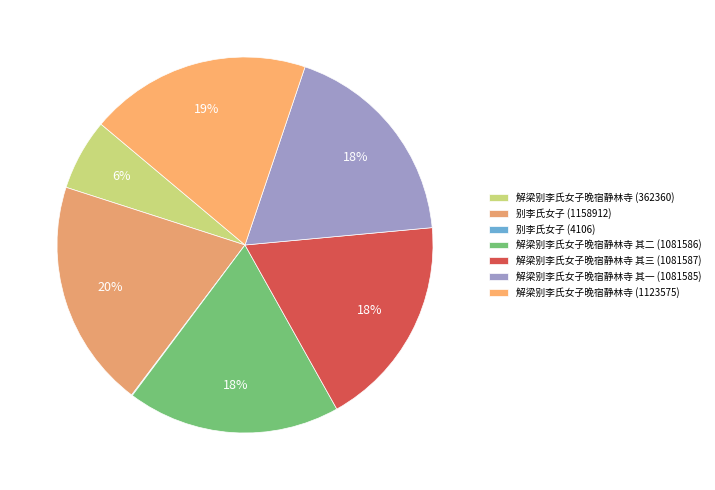

How much of the chart is everything except 解梁别李氏女子晚宿静林寺 其一 (1081585)?

81.6%